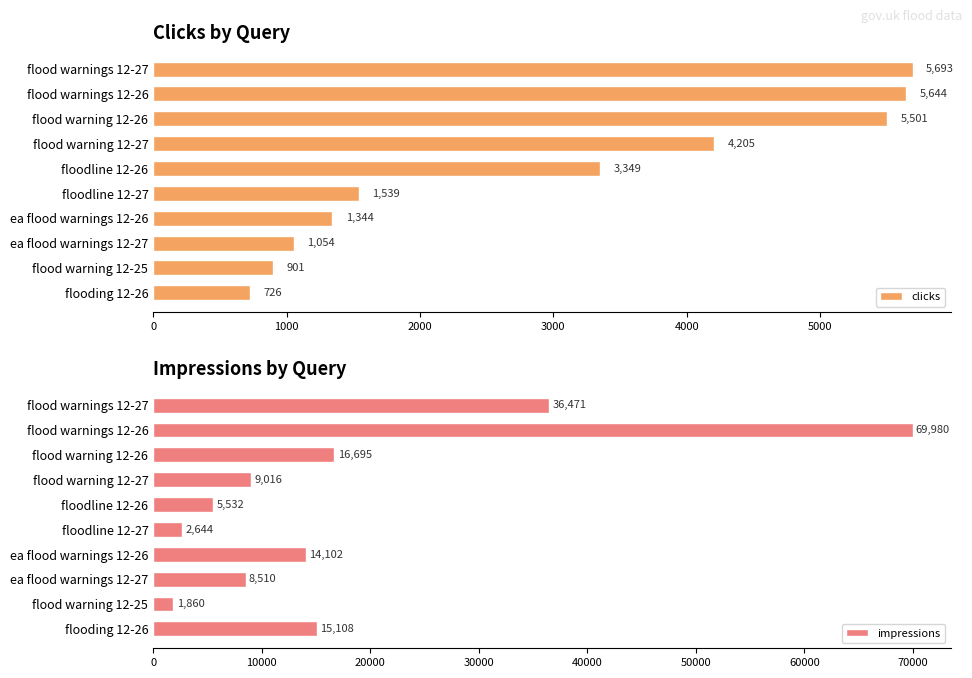

Which category has the highest value in the clicks series?

flood warnings 12-27